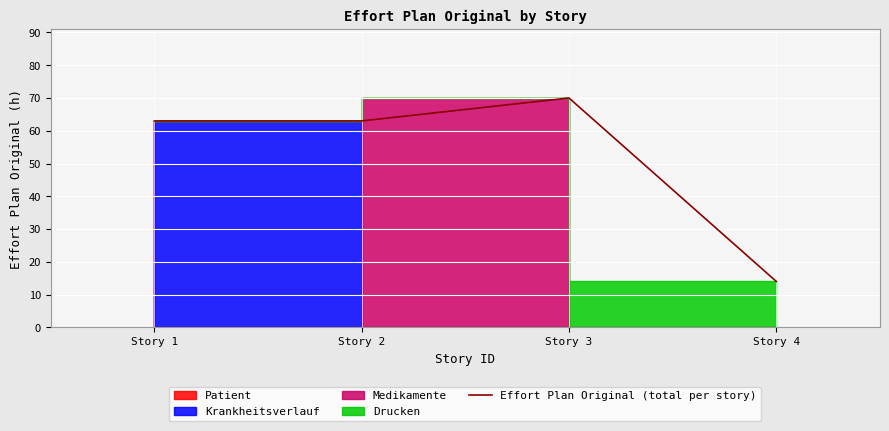

List the labels in order of value, smallest first.

Story 4, Story 1, Story 2, Story 3